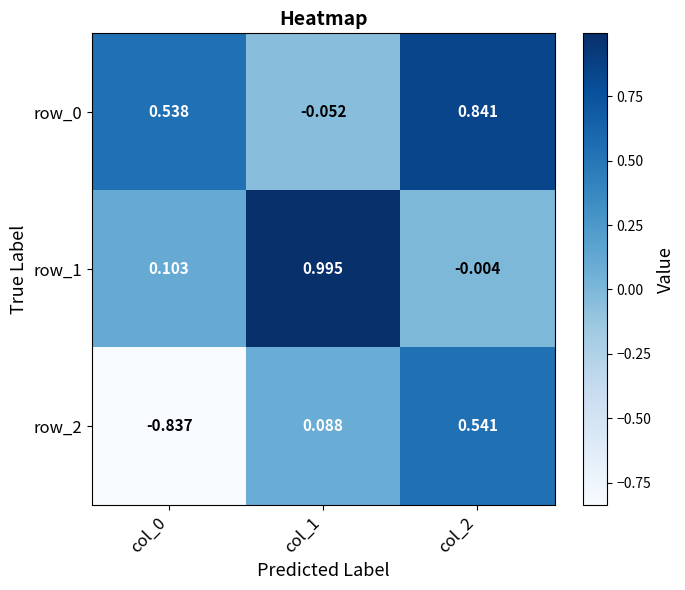

Is the value of row_2 at col_2 greater than the value of row_1 at col_0?

Yes